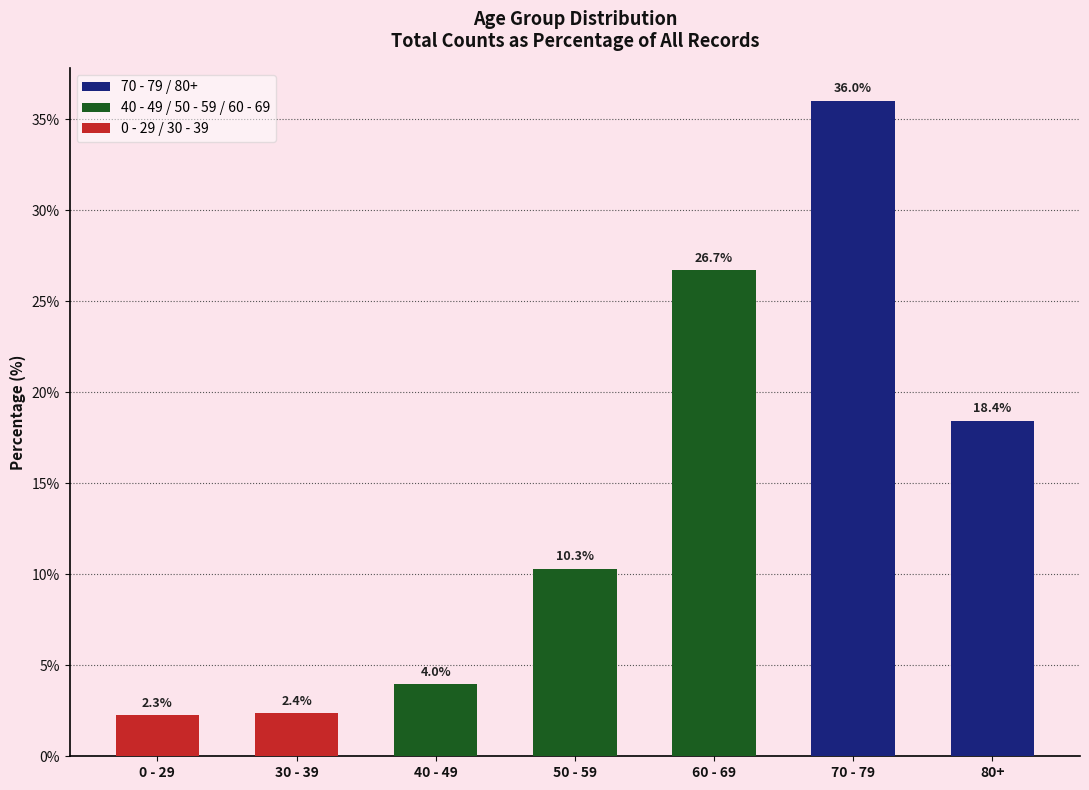

Is it true that the value at 0 - 29 is 2.3?

True